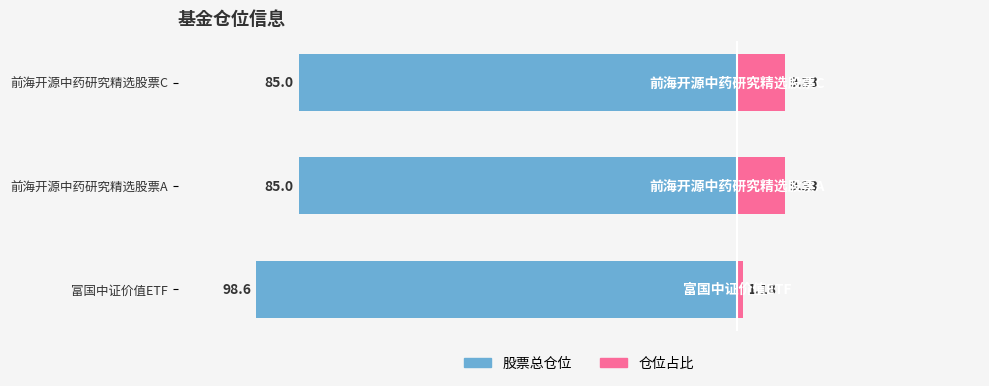

Is the value of 股票总仓位 at 前海开源中药研究精选股票A greater than the value of 仓位占比 at 前海开源中药研究精选股票C?

No